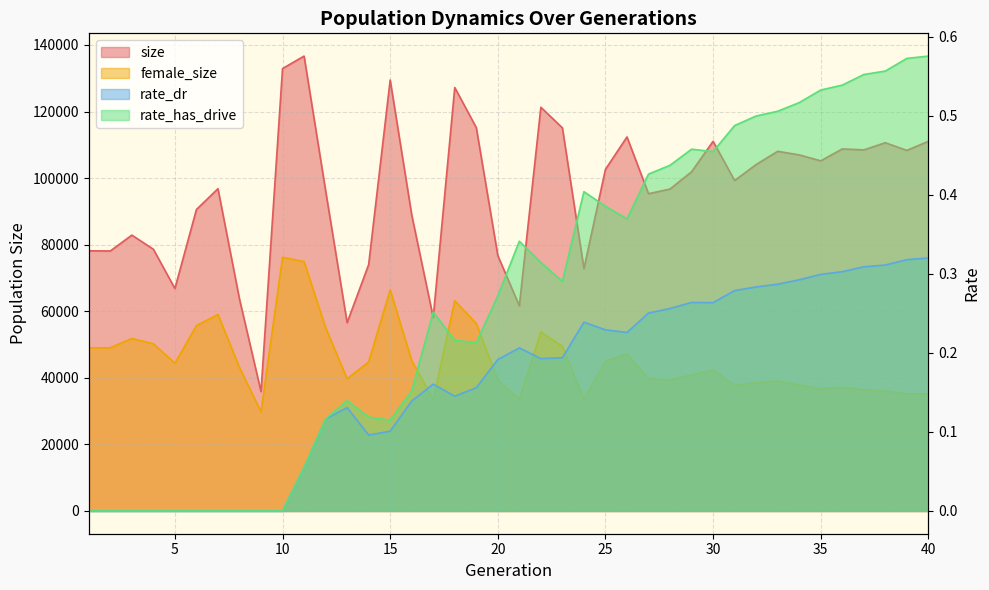

How many data points in female_size are less than 43120?

20